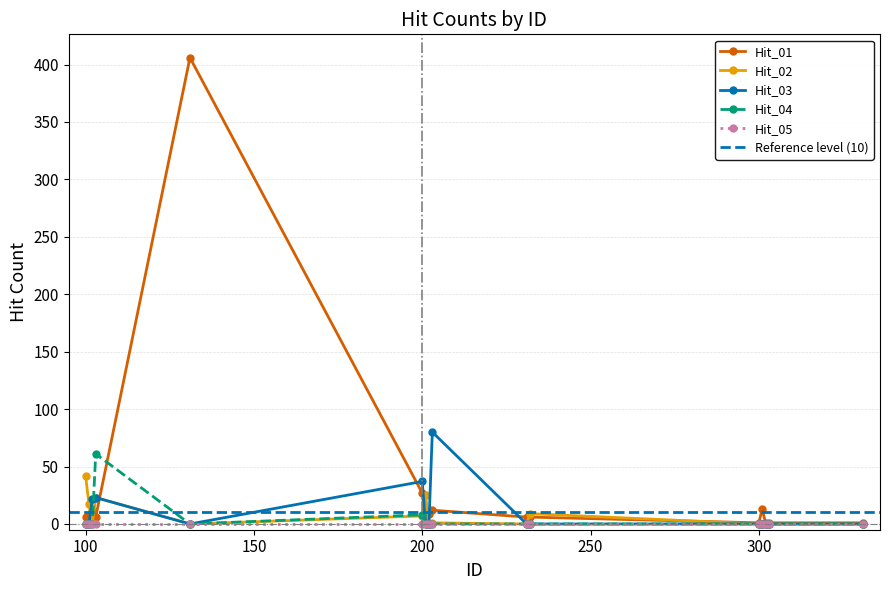

Between which two adjacent categories do Hit_01 and Hit_04 first intersect?

102 and 103